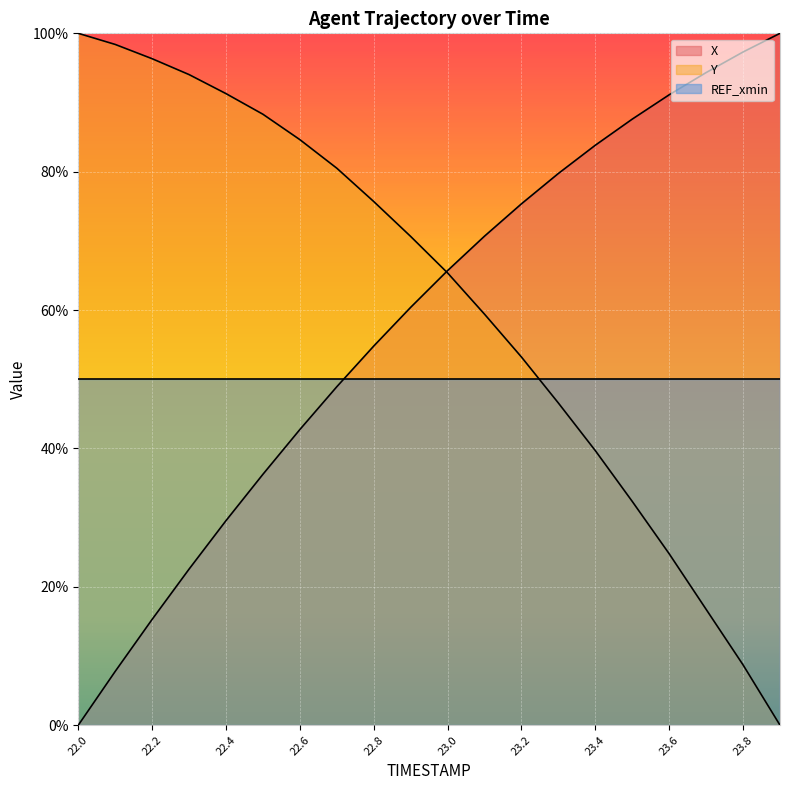

Where is Y nearest to the value 0?

23.9